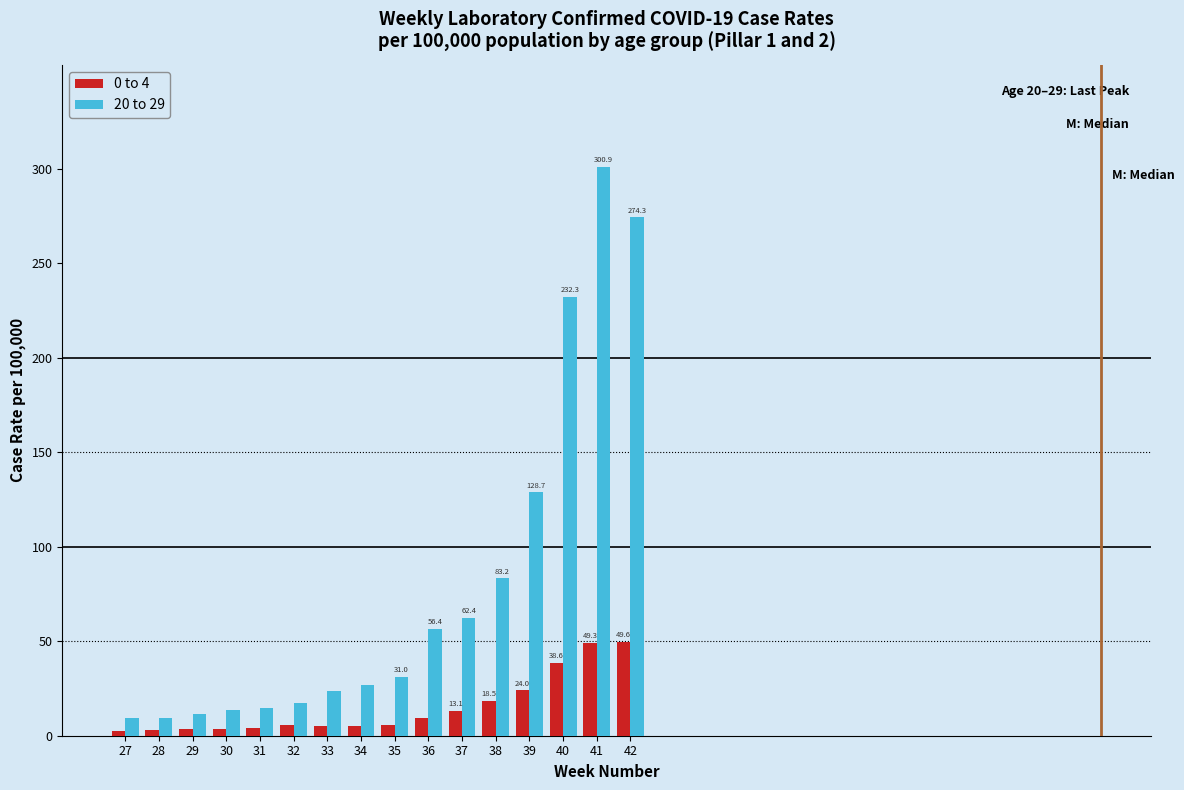

What is the maximum value shown in the chart?

300.9